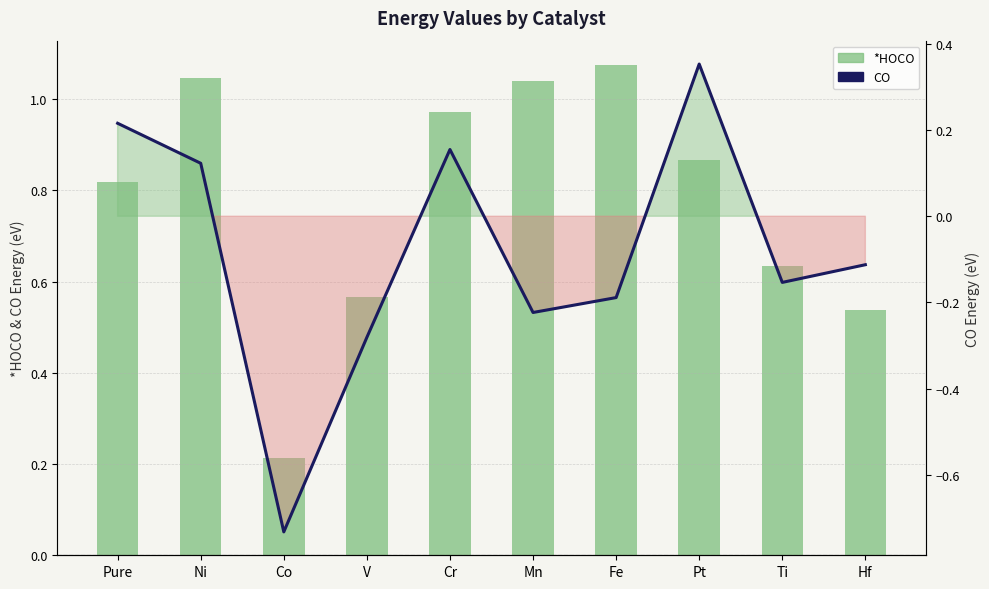

What is the value of the CO bar at the 10th from the left?

-0.1